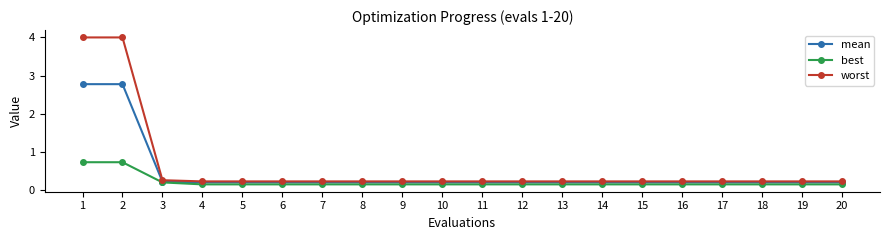

How many data points does each series have?

20